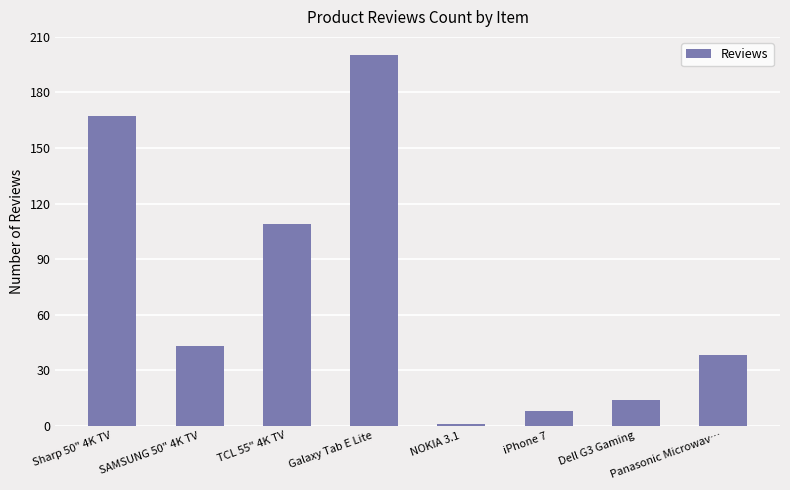

Is it true that the value at TCL 55" 4K TV is 151?

False